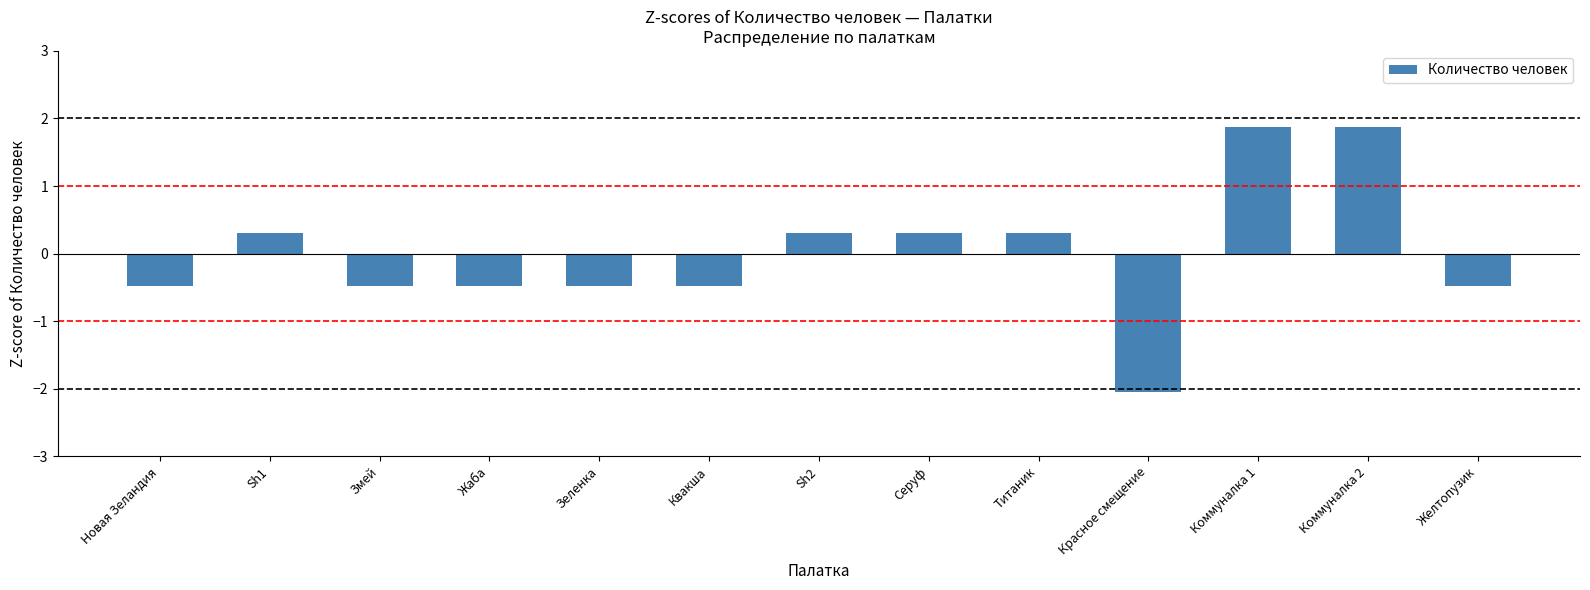

Between Коммуналка 1 and Sh1, which is larger?

Коммуналка 1